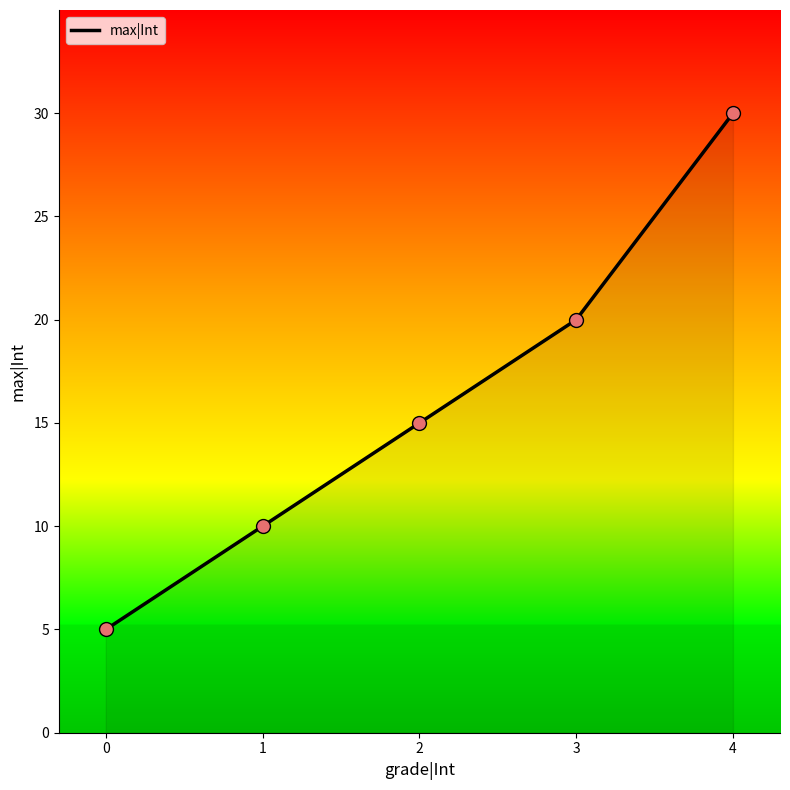

Which has a higher value, 2 or 0?

2